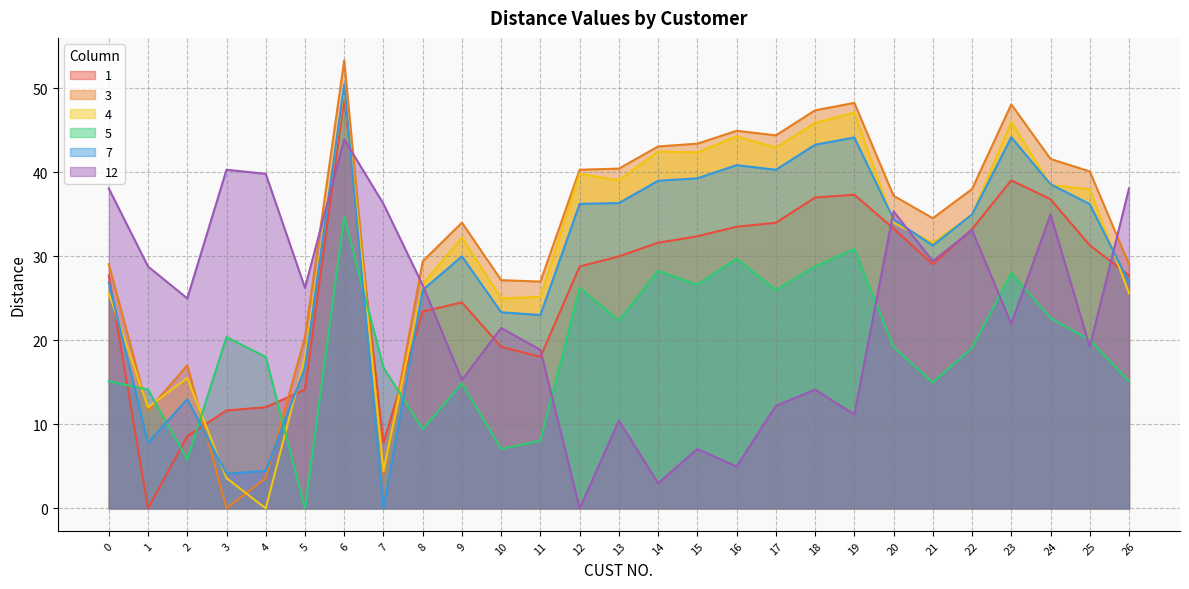

Which series ends up on top after the final intersection of 4 and 3?

3